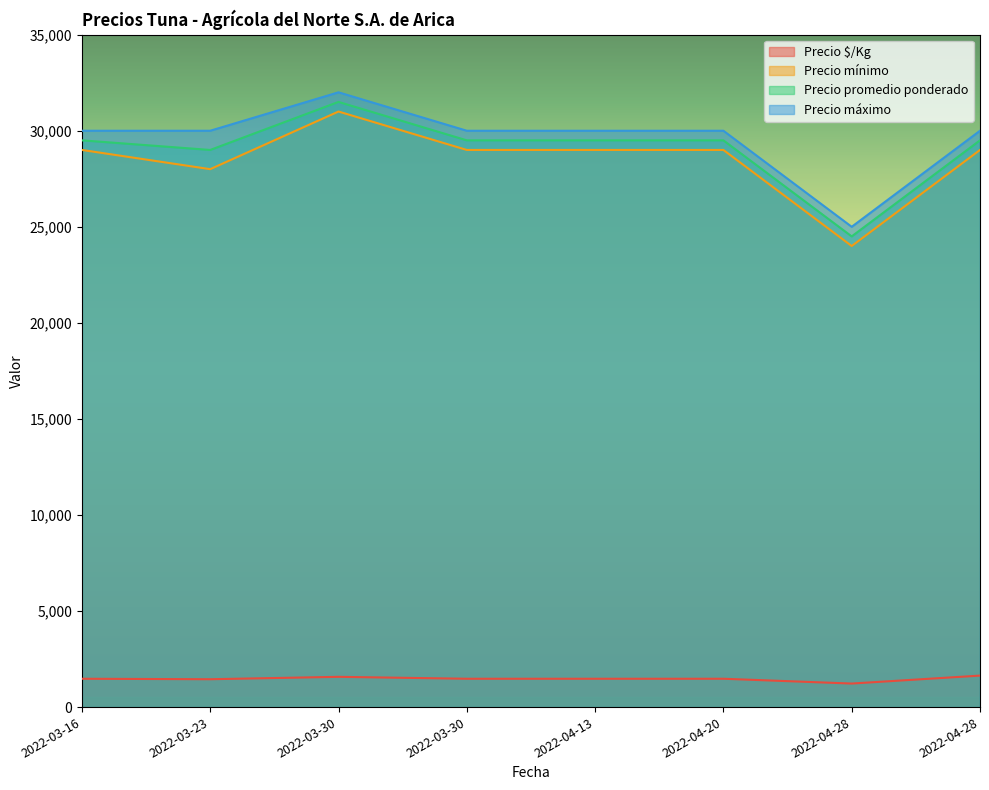

The Precio mínimo series shows 36643 at 2022-04-28. True or false?

False